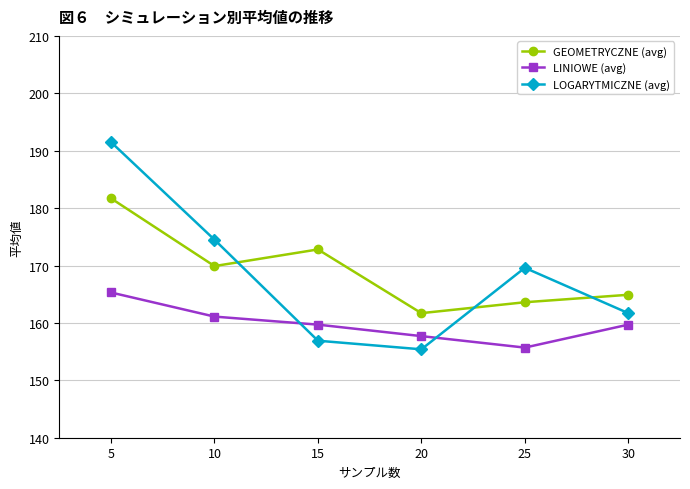

What is the total value across all series at 10?

505.5